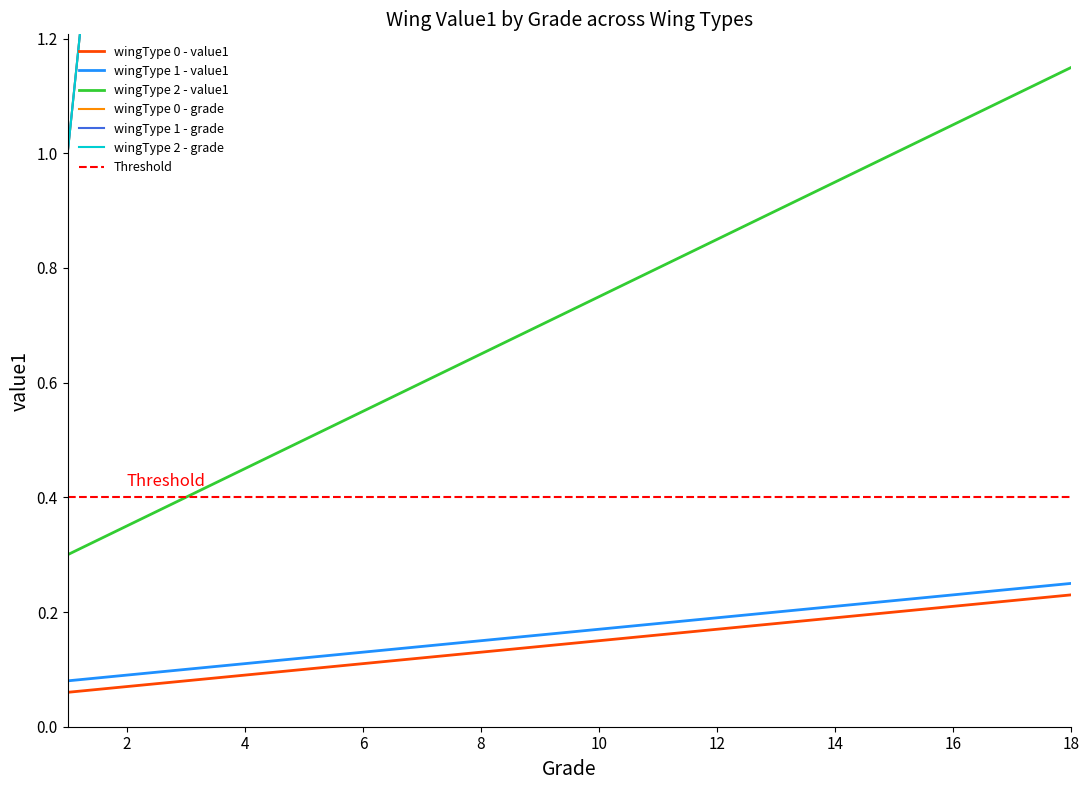

How many lines are shown in the chart?

6